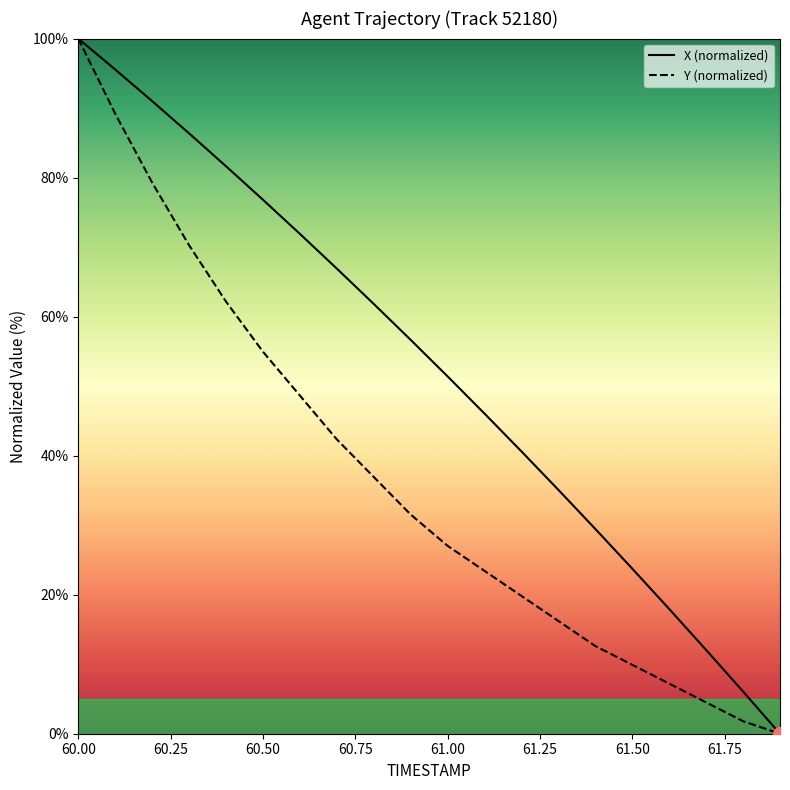

Which series has the largest total across all categories?

X (normalized)